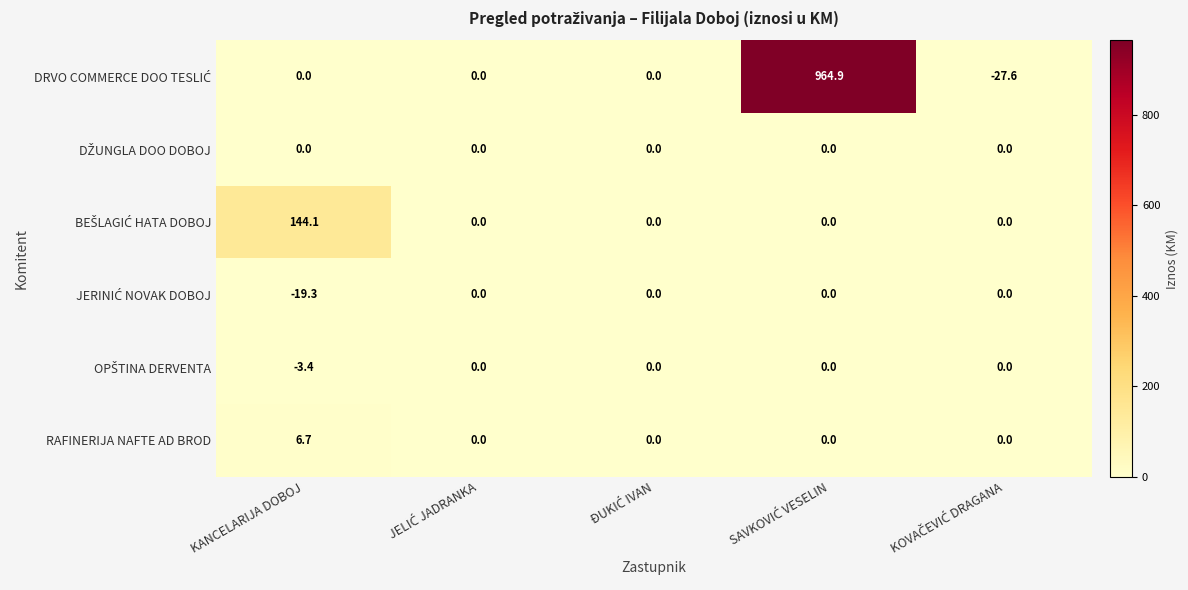

What is the sum of all RAFINERIJA NAFTE AD BROD values?

6.7